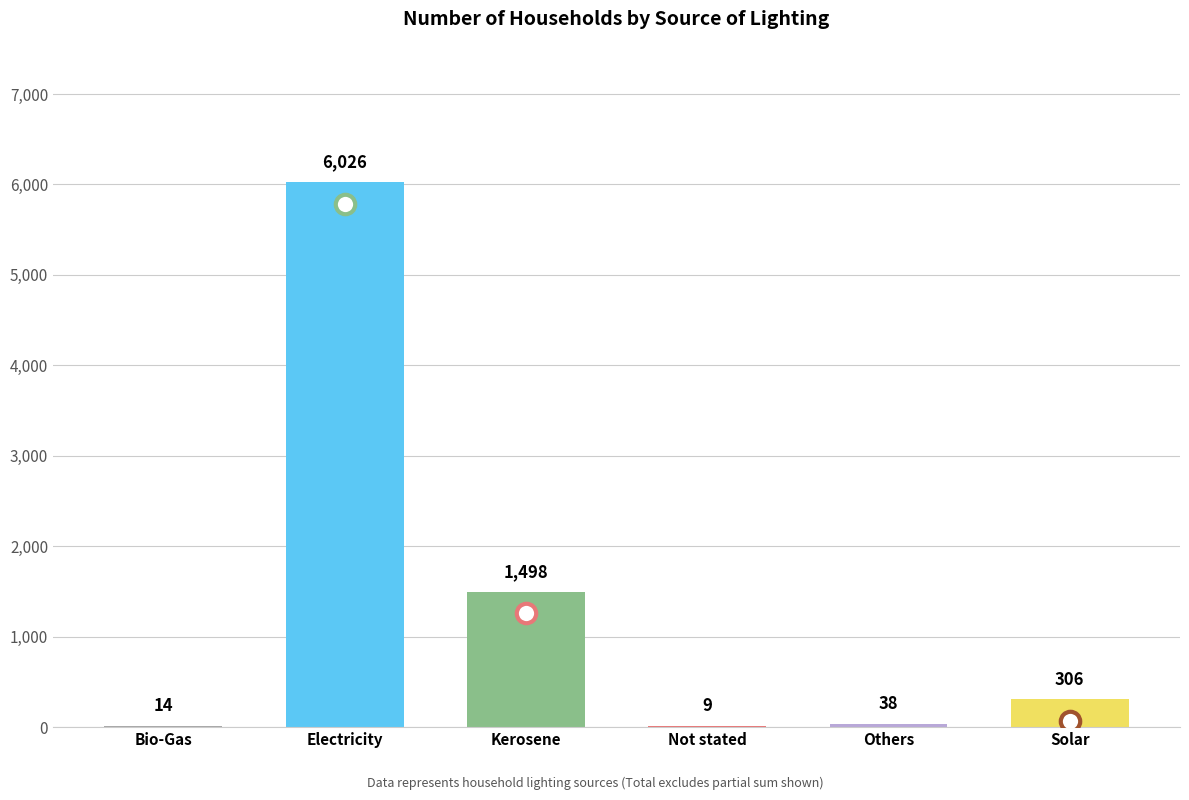

Approximately how many times larger is the value at Solar compared to Bio-Gas?

21.9